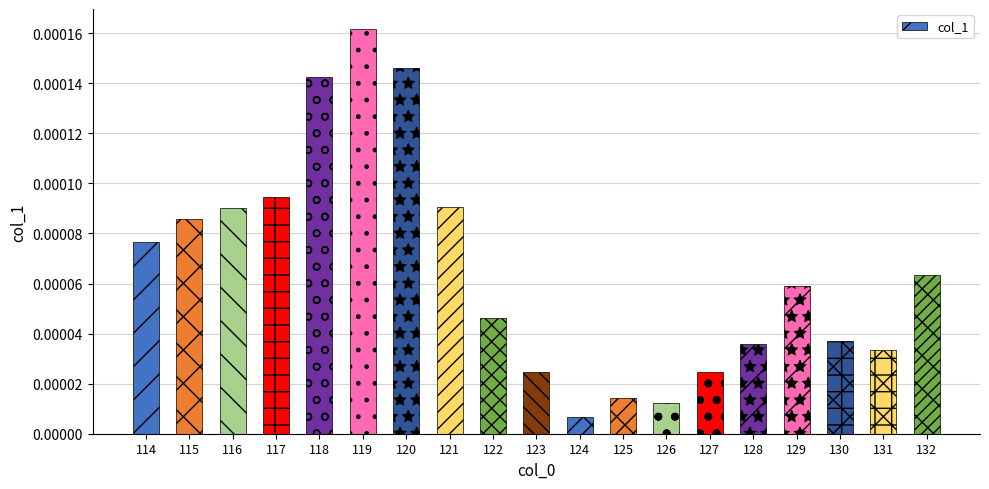

Which label corresponds to the largest value in the chart?

119